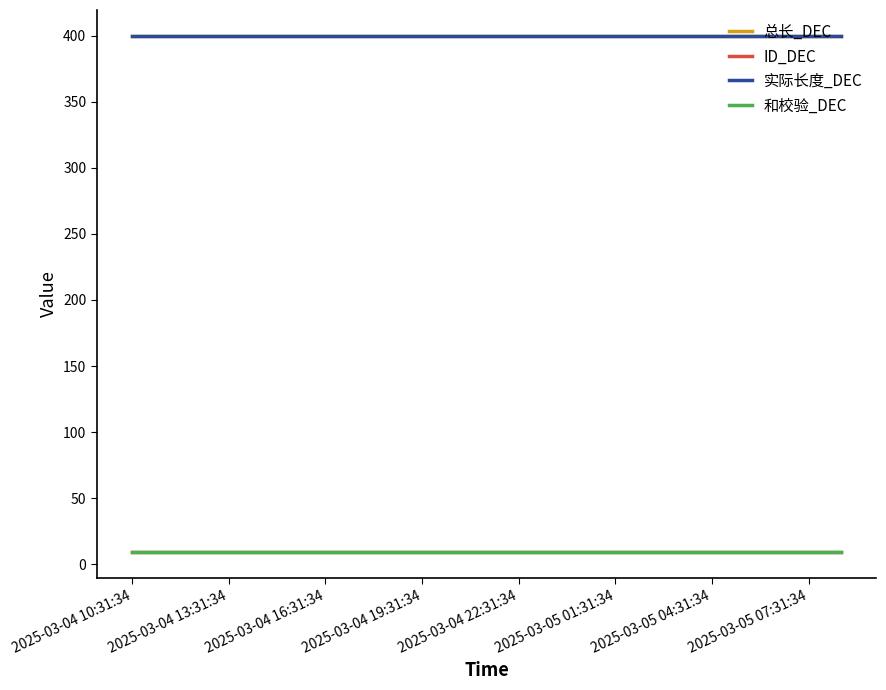

Does the chart have visible grid lines?

No